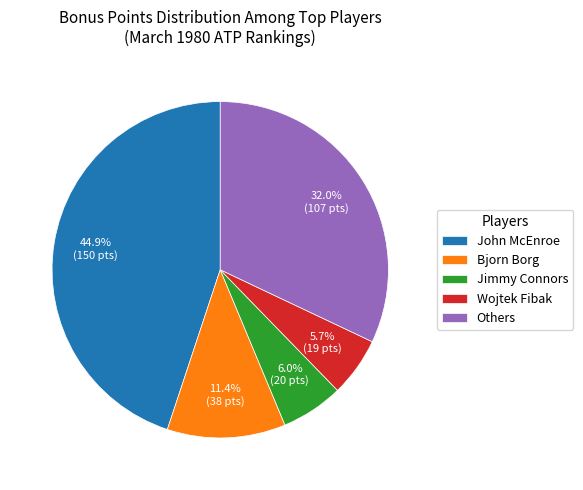

What portion of the pie excludes John McEnroe?

55.1%